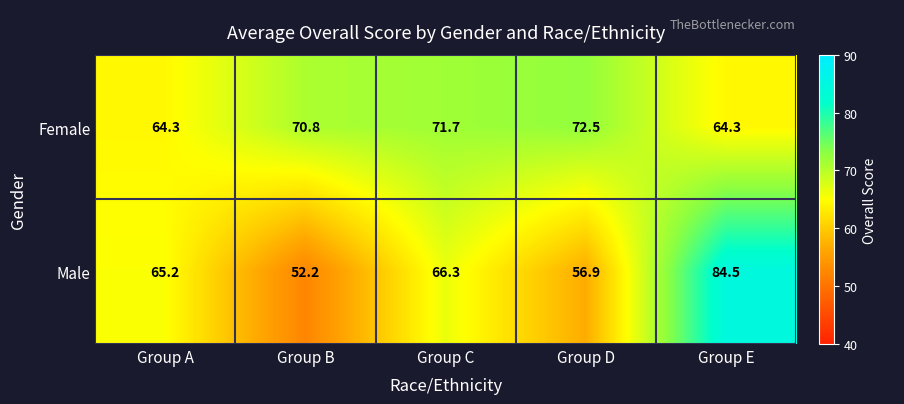

Reading left to right, what are all the values shown in this chart?

Female: 64.3	70.8	71.7	72.5	64.3
Male: 65.2	52.2	66.3	56.9	84.5